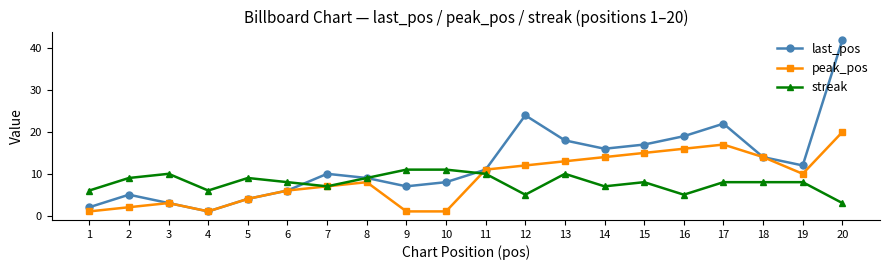

How many categories are shown in the chart?

20